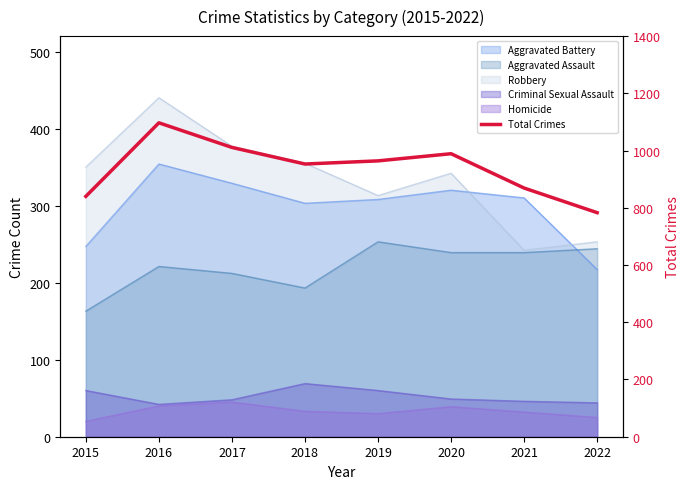

What is the ratio of the value at 2018 to the value at 2015?

1.1